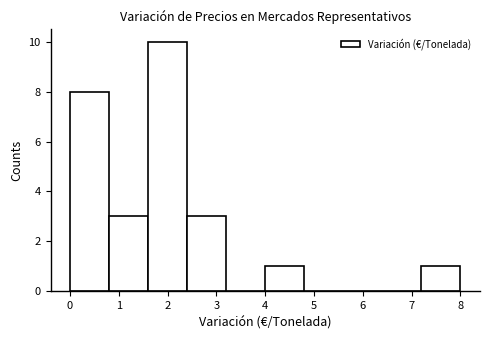

Reading left to right, transcribe this chart: for each bar, give the range it covers on the x-axis and its height. The values are not printed on the chart, so give them approximately, as read against the axis.

0.0 to 0.8: 8
0.8 to 1.6: 3
1.6 to 2.4: 10
2.4 to 3.2: 3
3.2 to 4.0: 0
4.0 to 4.8: 1
4.8 to 5.6: 0
5.6 to 6.4: 0
6.4 to 7.2: 0
7.2 to 8.0: 1